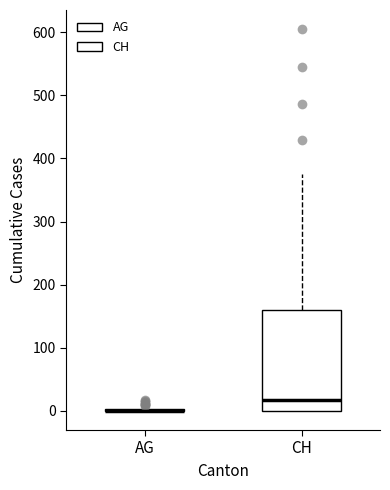

Where does the upper whisker of the box for CH end on the y-axis? The values are not printed on the chart, so give them approximately, as read against the axis.

380